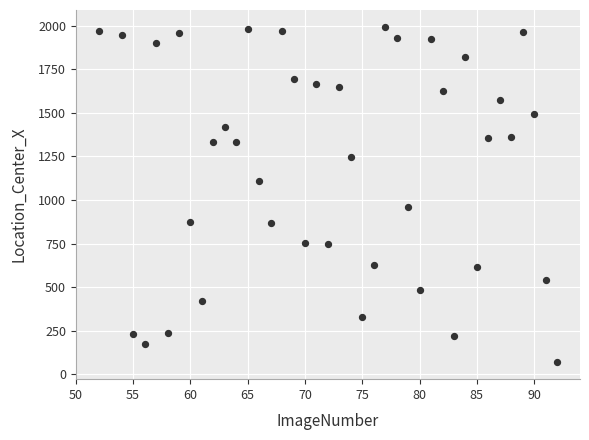

What is the range of Y values (max minus min)?

1927.2